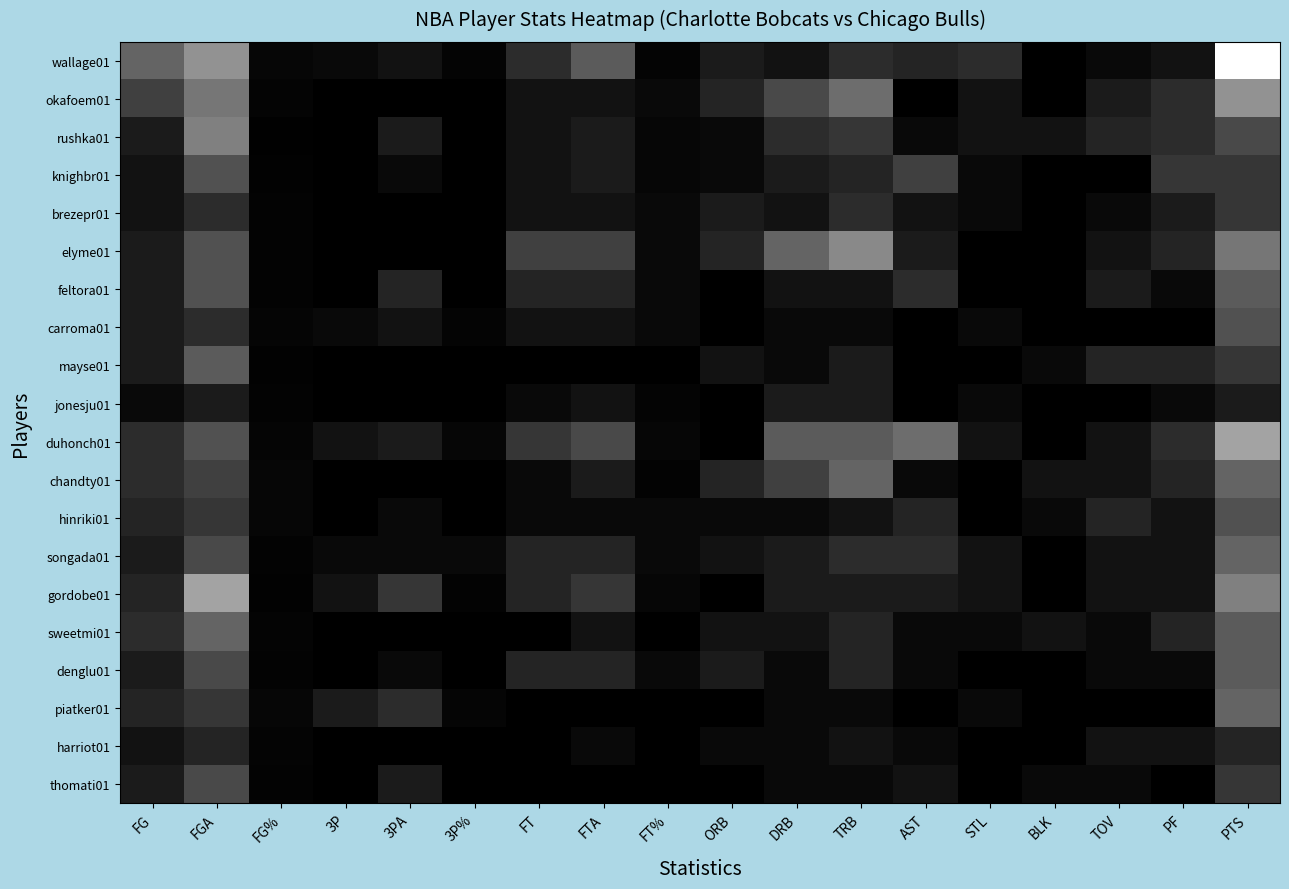

What is the total value across all series at FT?

47.0